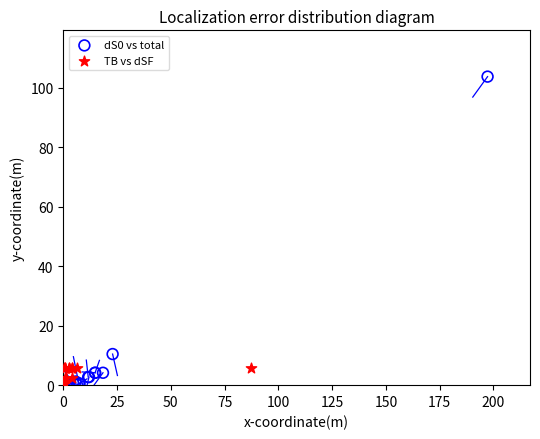

Which series contains the highest Y value?

dS0 vs total